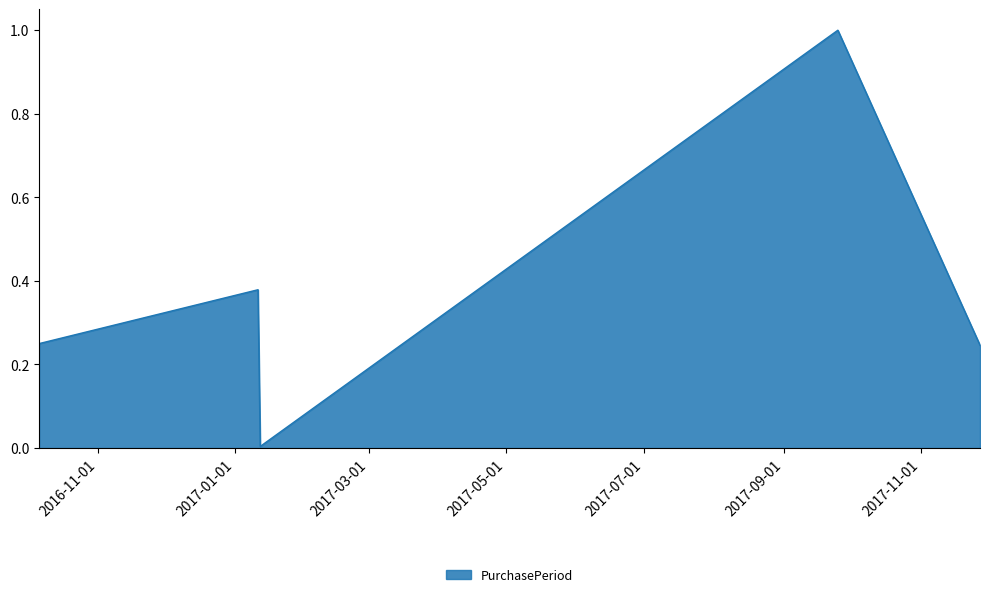

What is the maximum value shown in the chart?

1.0